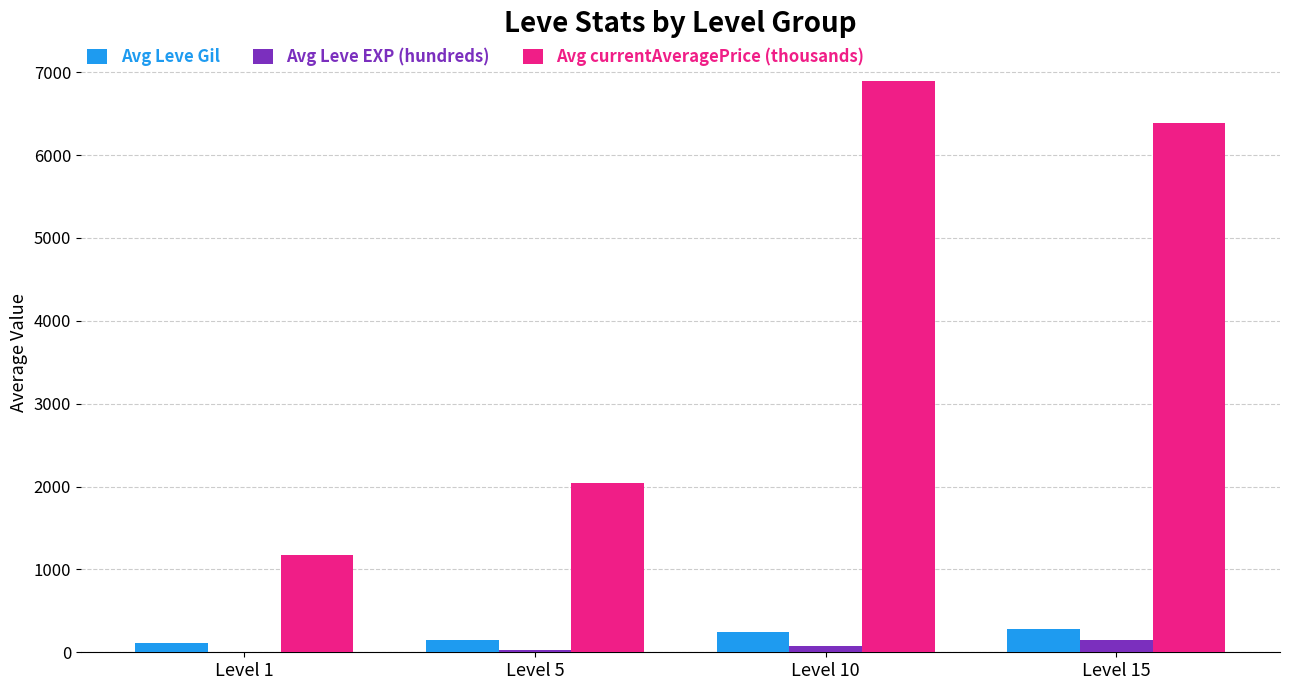

How many data points does each series have?

4